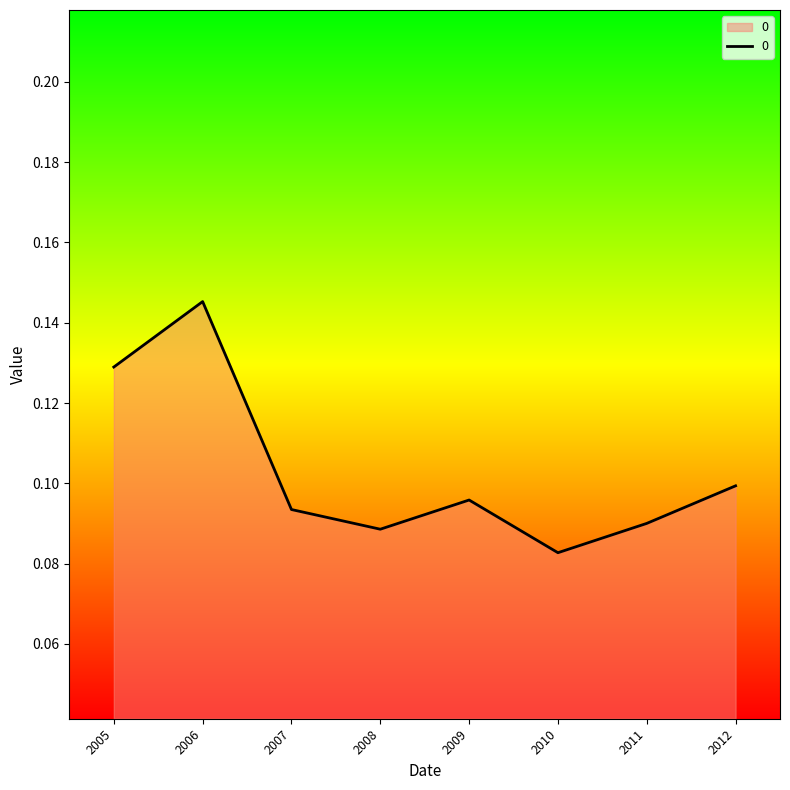

How many interior local valleys (lower than both neighbors) does the data have?

2